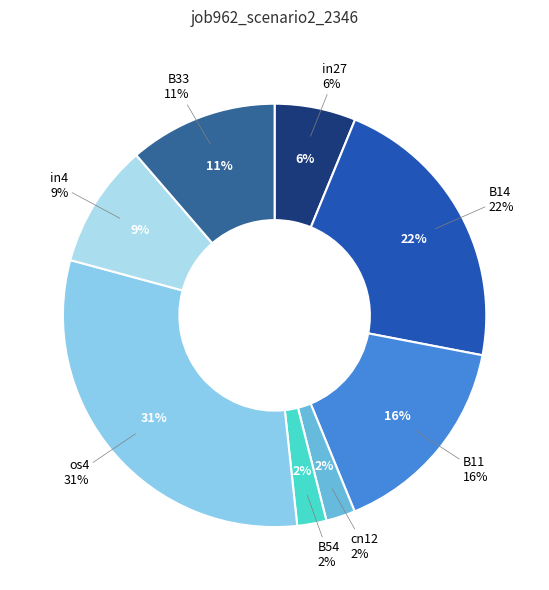

What is the change in value from in27 to B11?

+0.1